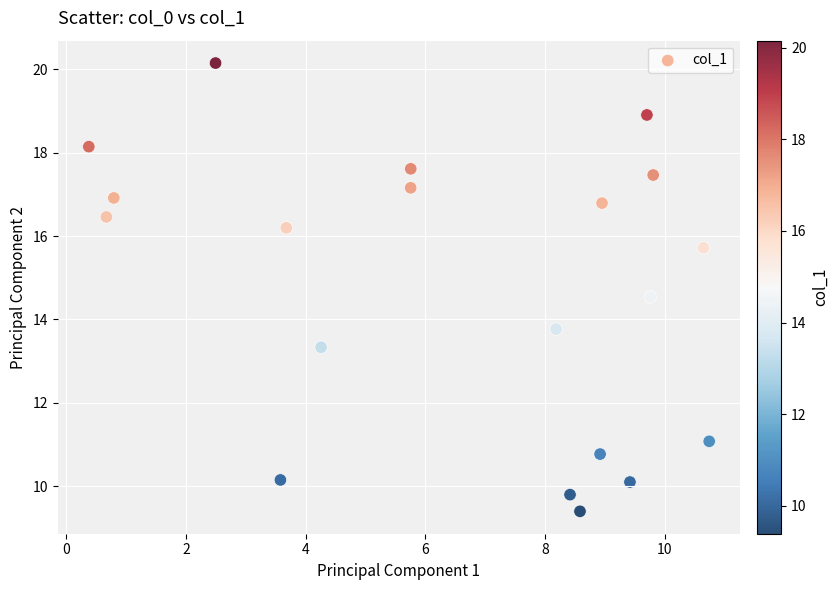

What is the range of Y values (max minus min)?

10.8